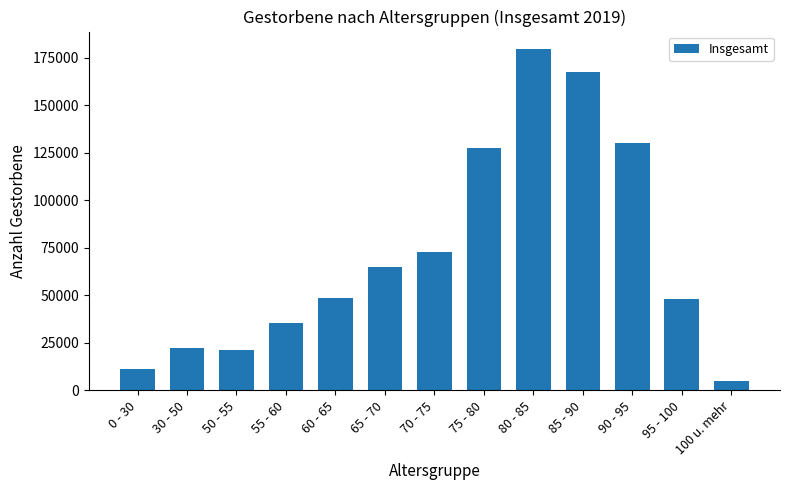

What is the value of the 6th bar from the left?

64918